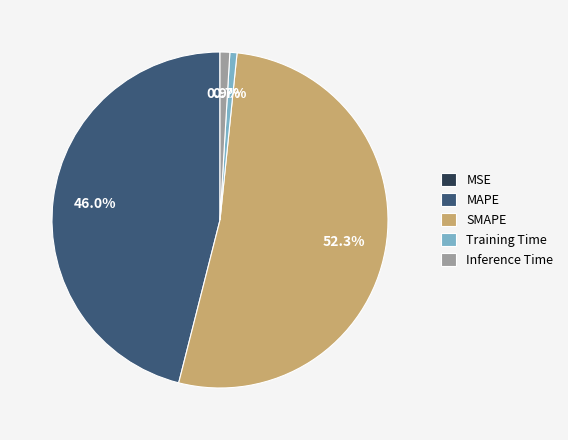

Which has a higher value, Inference Time or MAPE?

MAPE